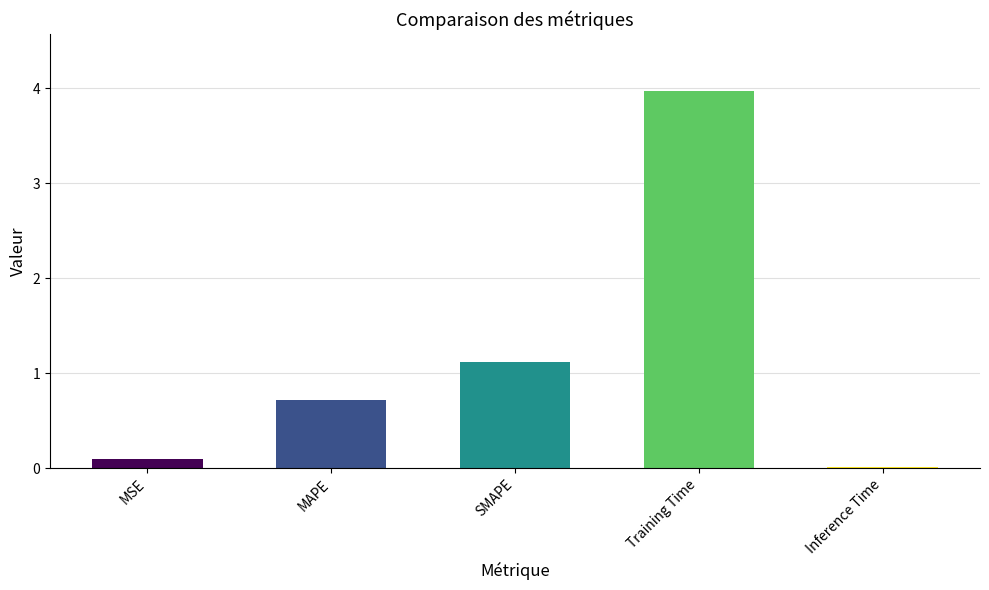

What is the difference between the values at Training Time and MAPE?

3.3